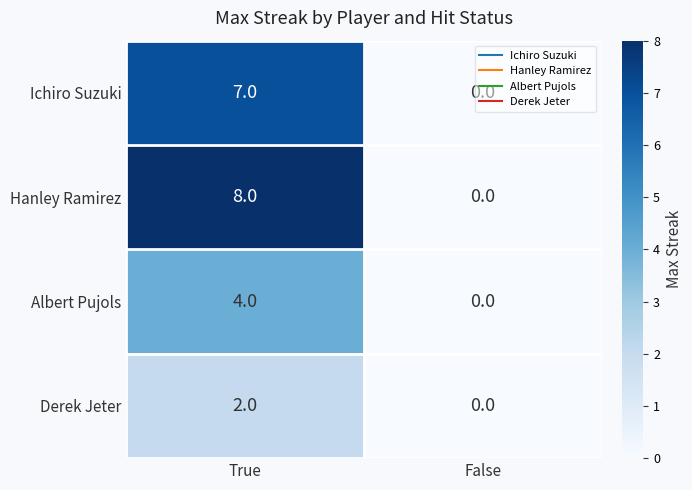

What is the difference between the Ichiro Suzuki values at False and True?

7